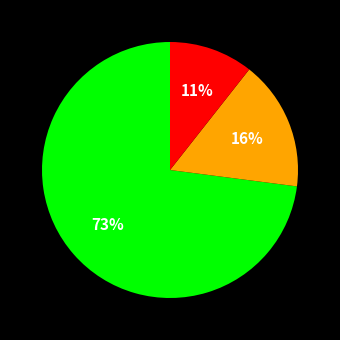

How many slices are in this pie chart?

3